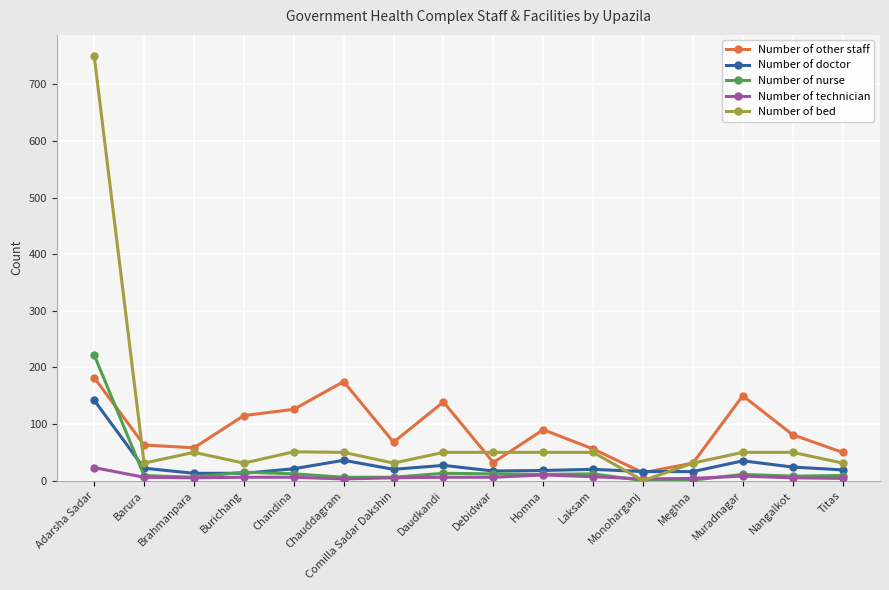

What is the spread (max minus min) of values at Nangalkot?

76